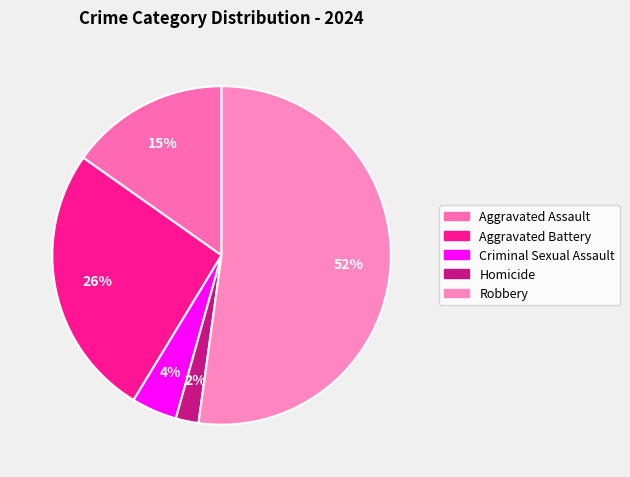

Between Homicide and Robbery, which is larger?

Robbery